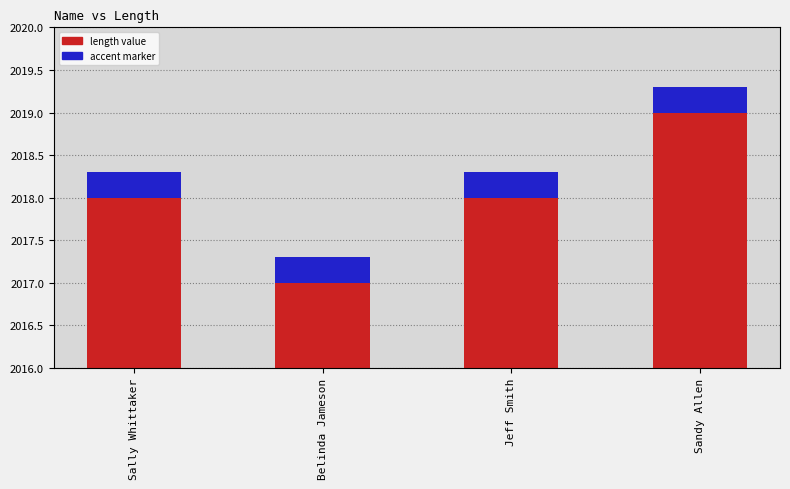

True or false: length has a value of 2019.0 at Sandy Allen.

True